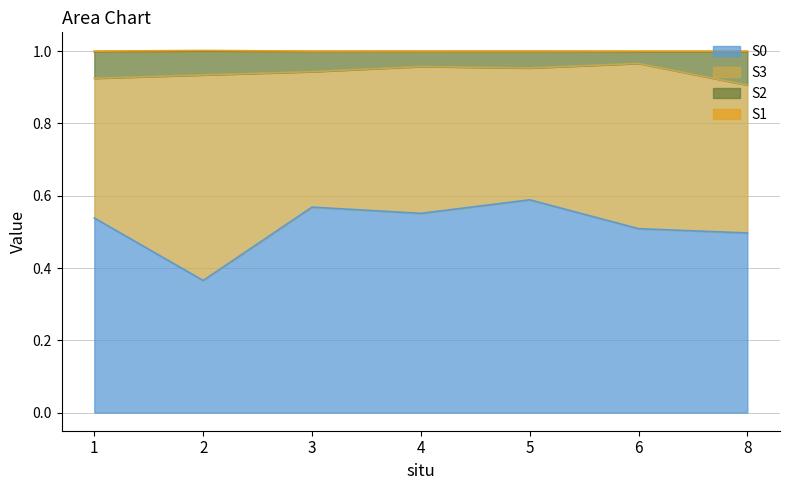

True or false: S0 has a value of 0.1 at 6.

False